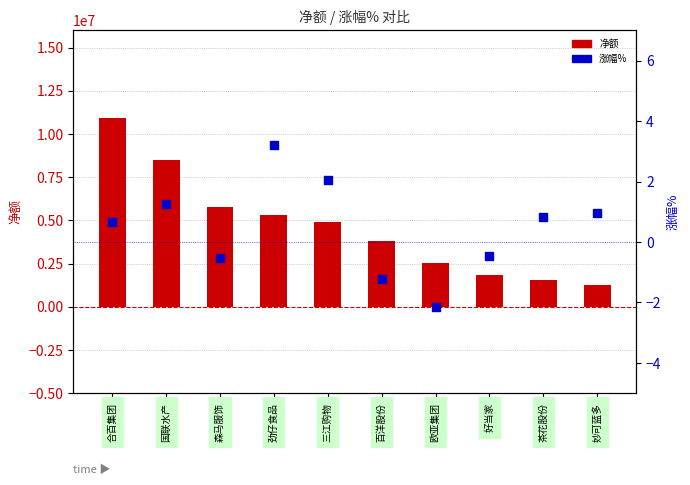

Which series contains the lowest Y value?

涨幅%